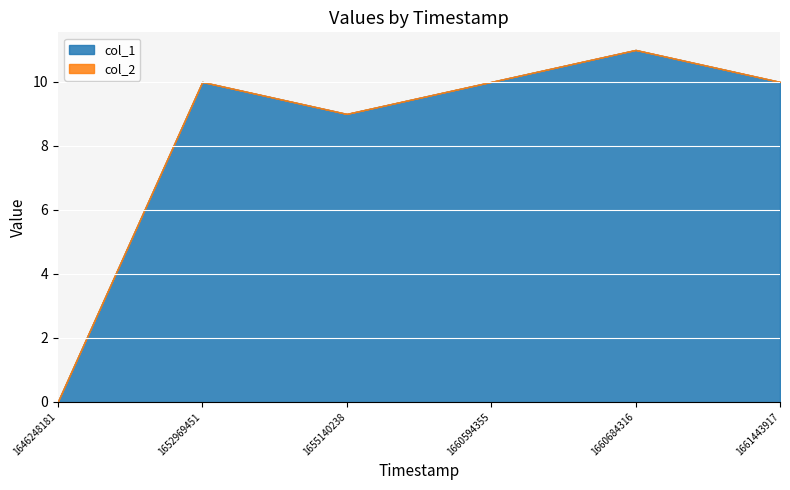

True or false: col_2 has a value of 0 at 1655140238.

True